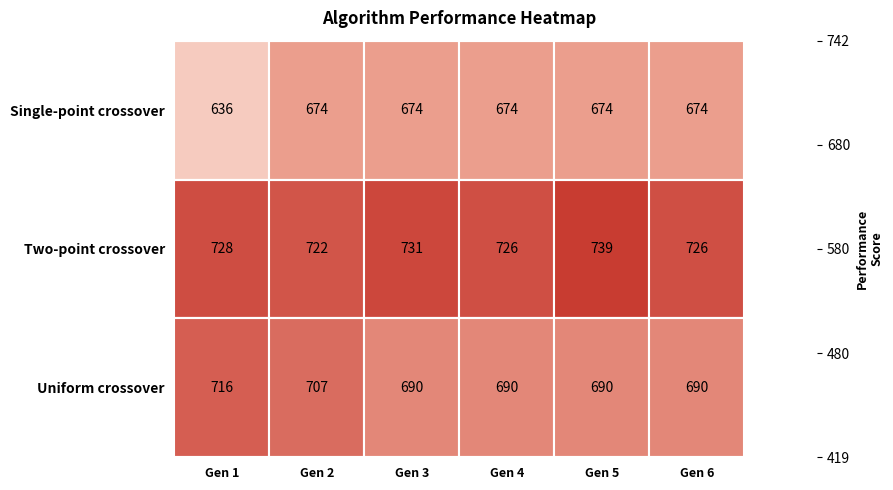

Between Gen 1 and Gen 6, which series saw the biggest shift?

Single-point crossover